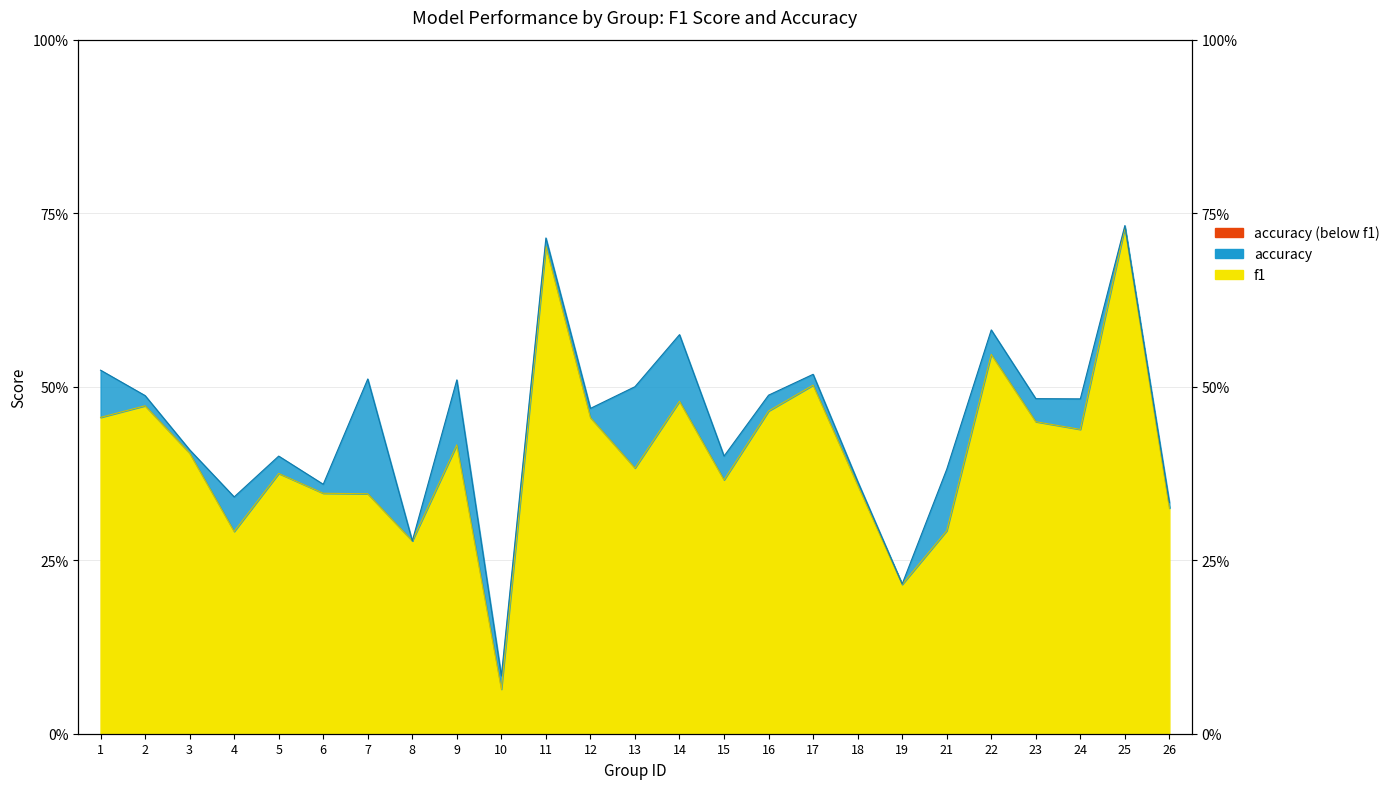

Which series has the largest range (max minus min)?

f1